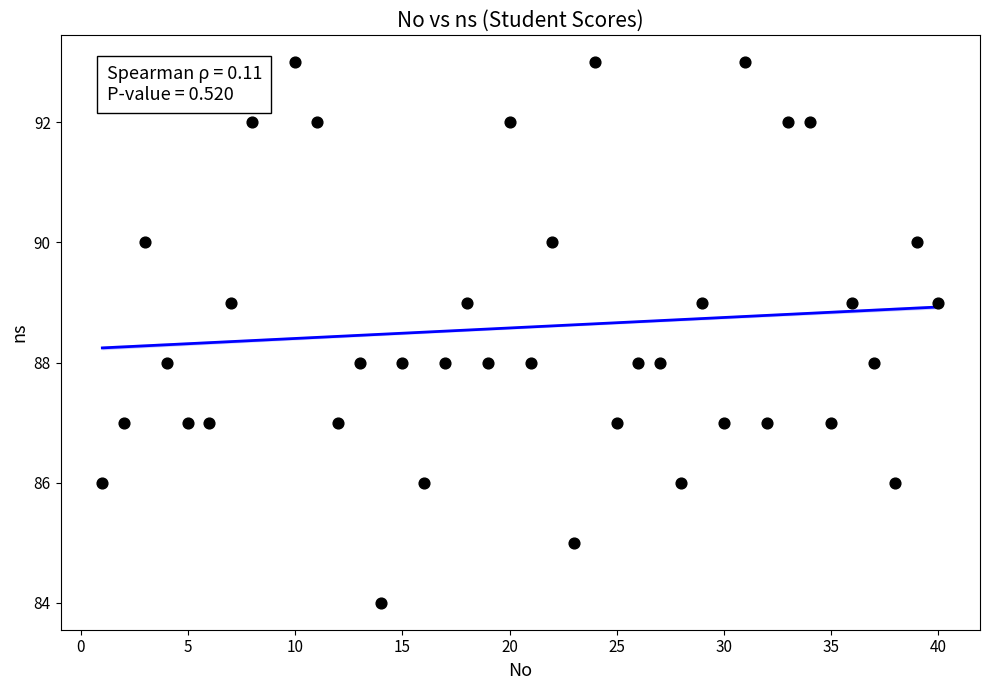

What is the range of X values (max minus min)?

39